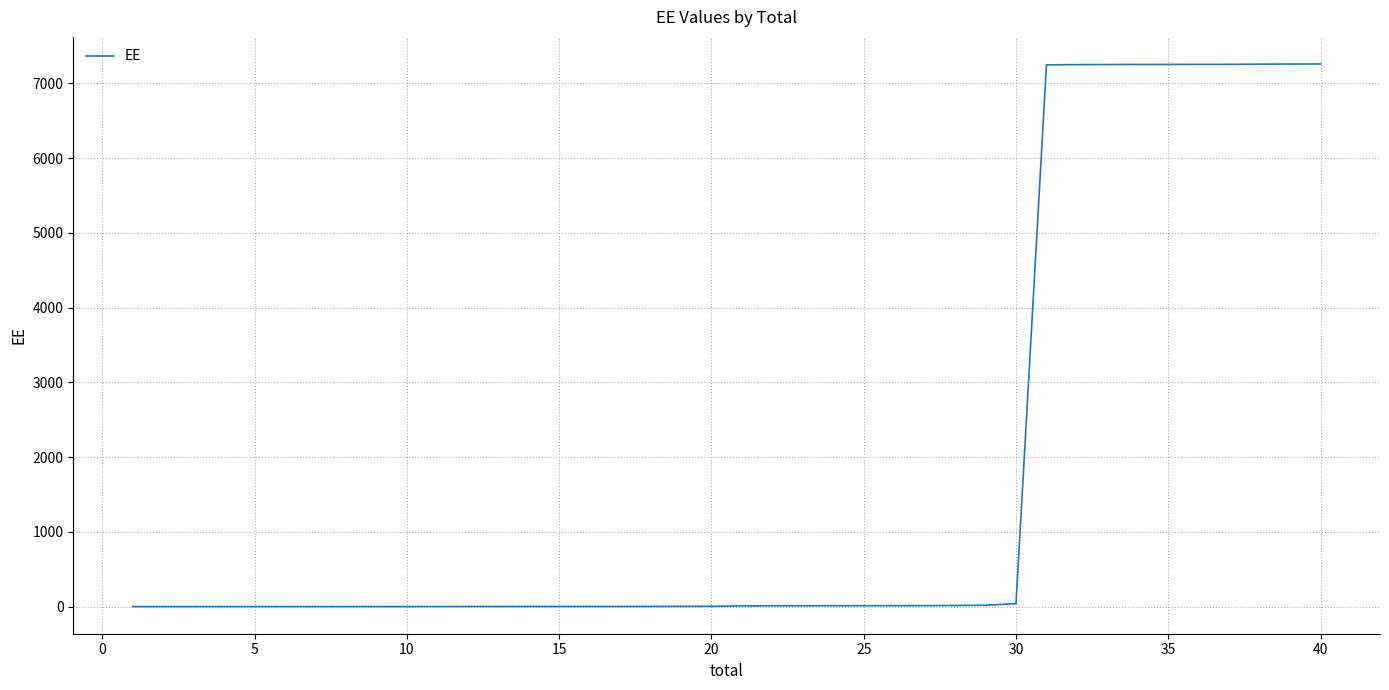

What is the greatest value displayed?

7258.8